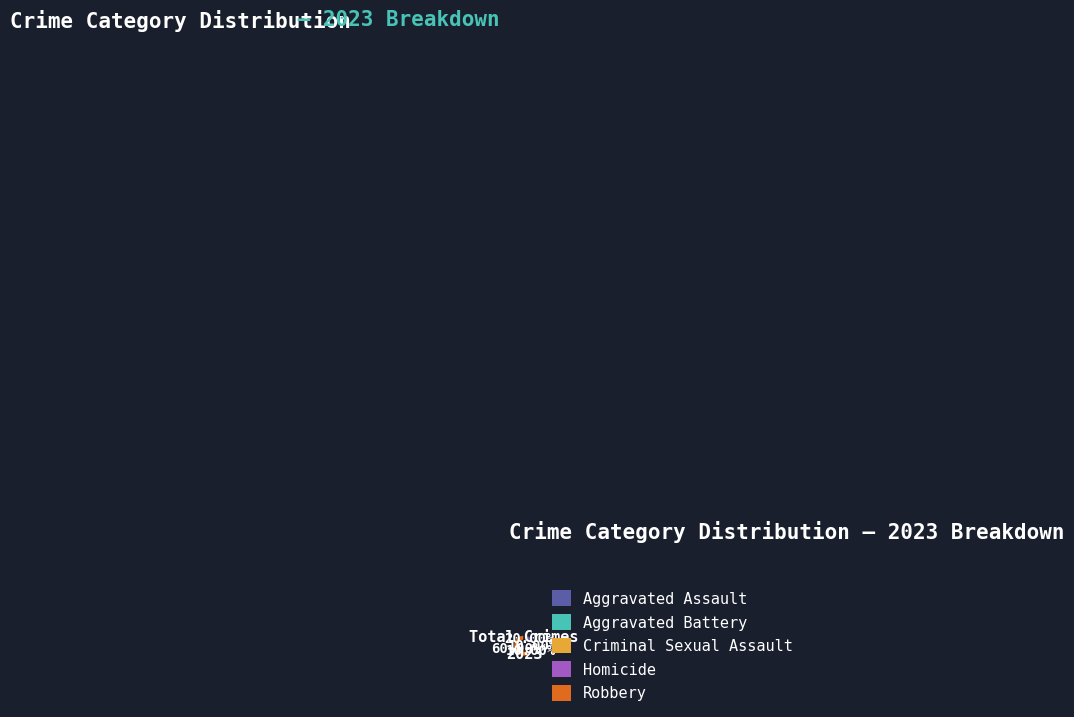

Does Aggravated Assault account for over 50% of the chart?

No